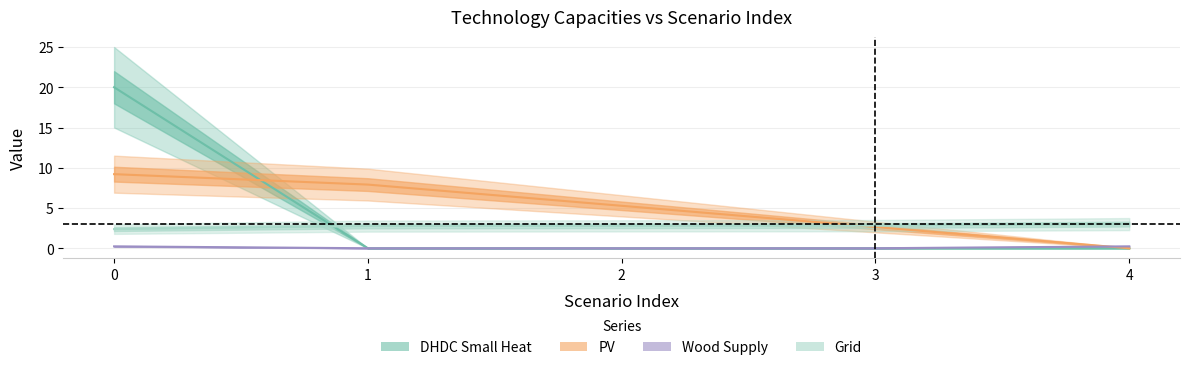

The grid series shows 2.8 at 3. True or false?

True